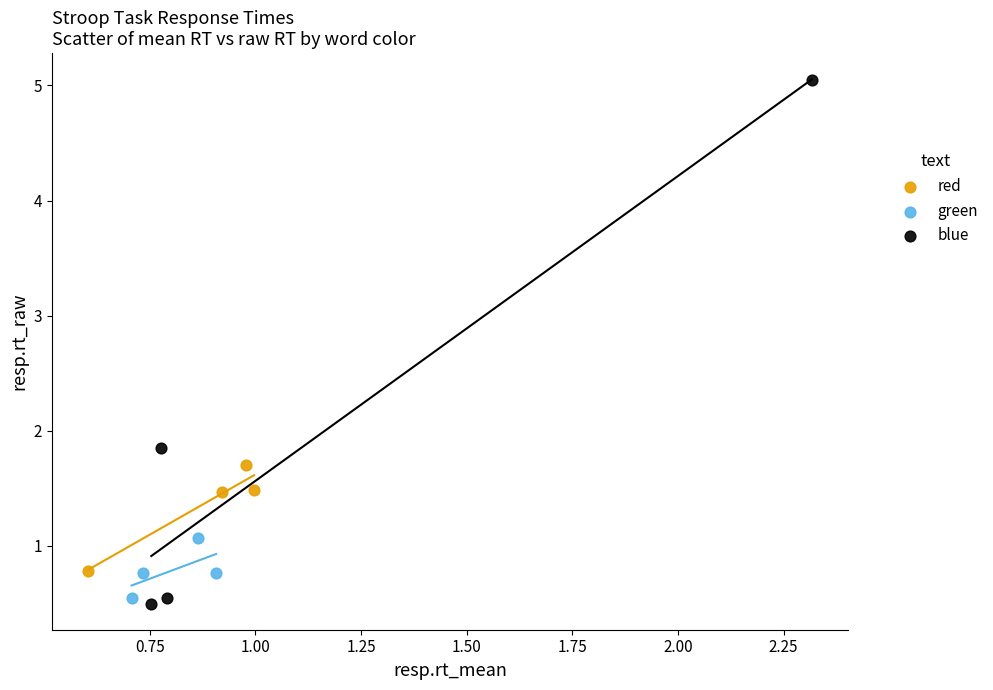

Which series reaches the maximum Y coordinate?

blue